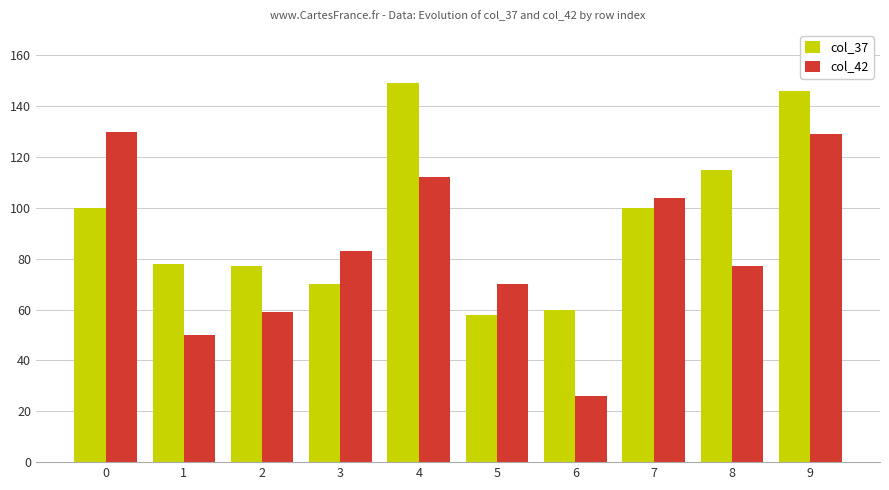

What is the spread (max minus min) of values at 9?

17